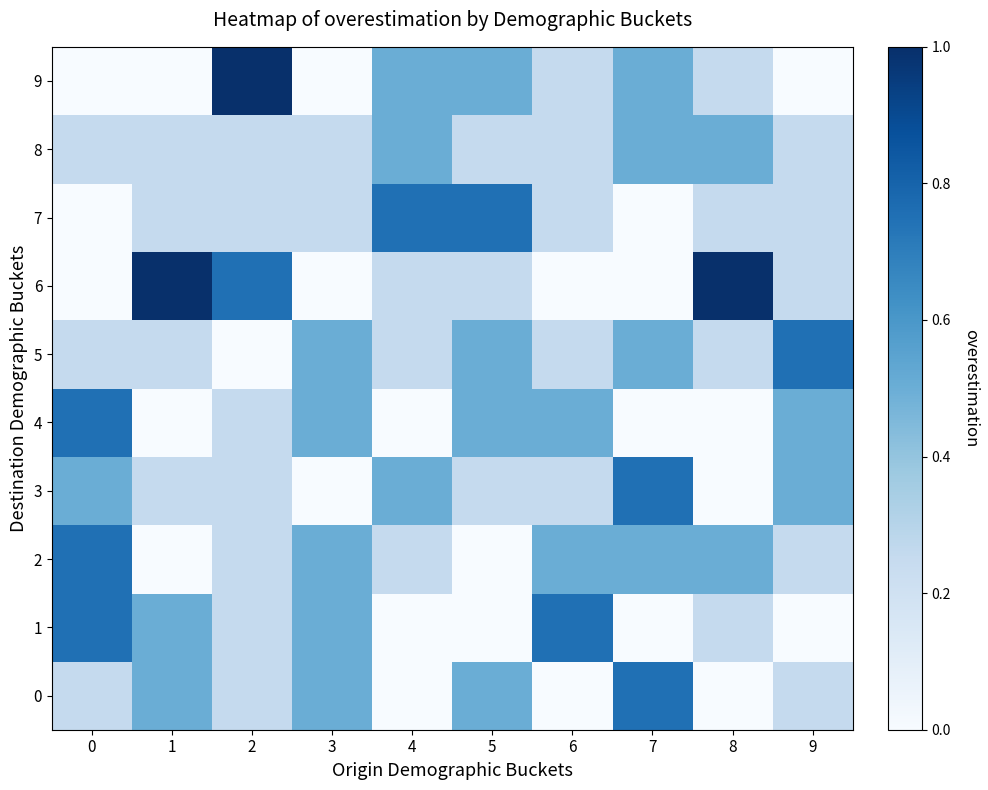

Which has a higher value, 1 or 6?

1